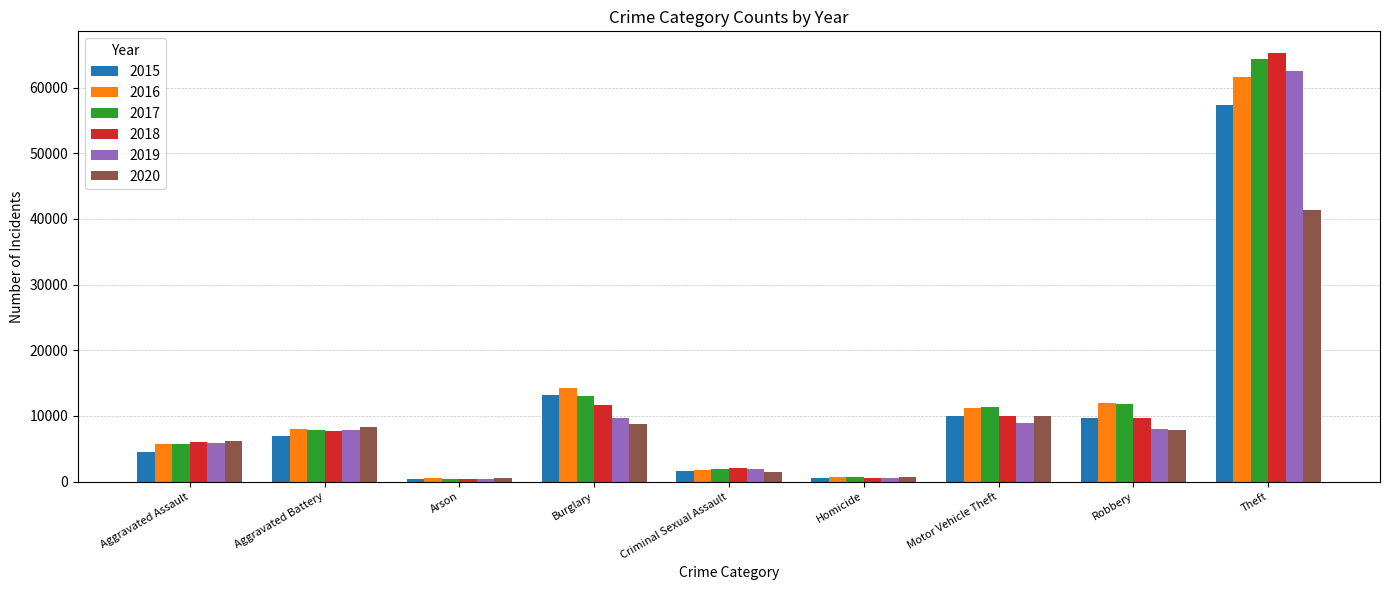

True or false: 2016 has a value of 13349 at Aggravated Battery.

False